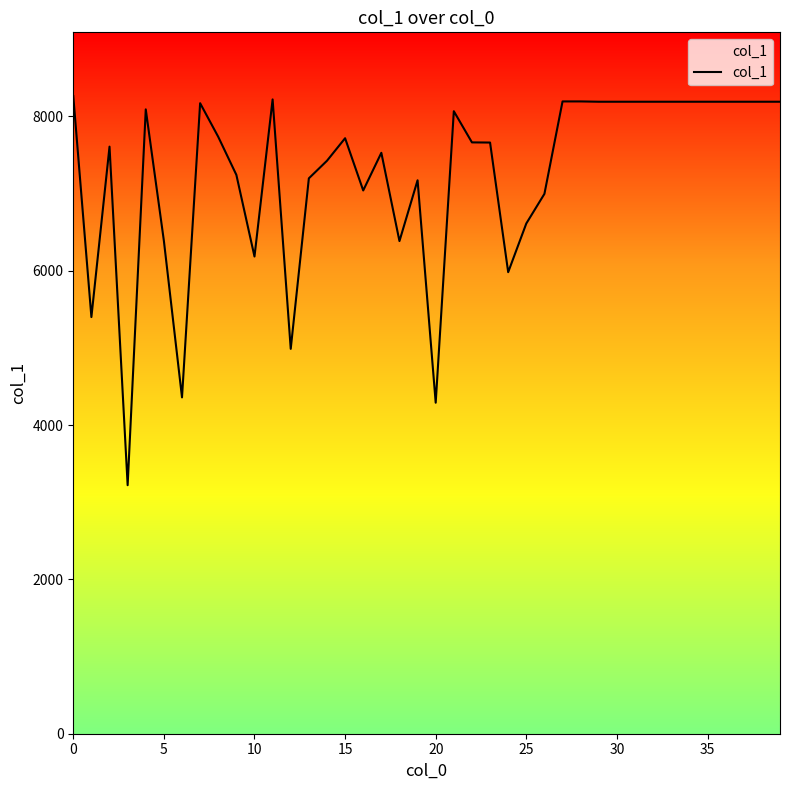

What is the difference between the maximum and minimum values?

5043